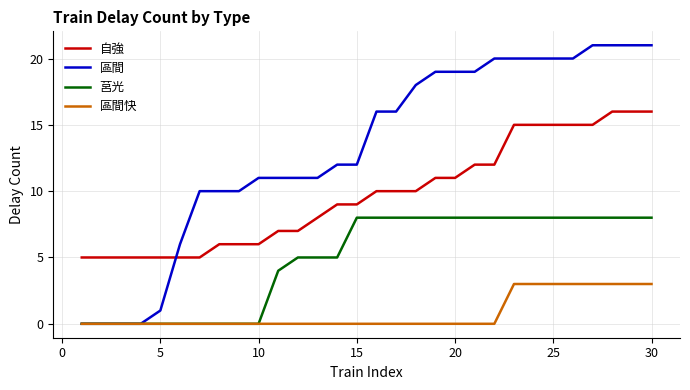

Which series has the widest spread of values?

區間